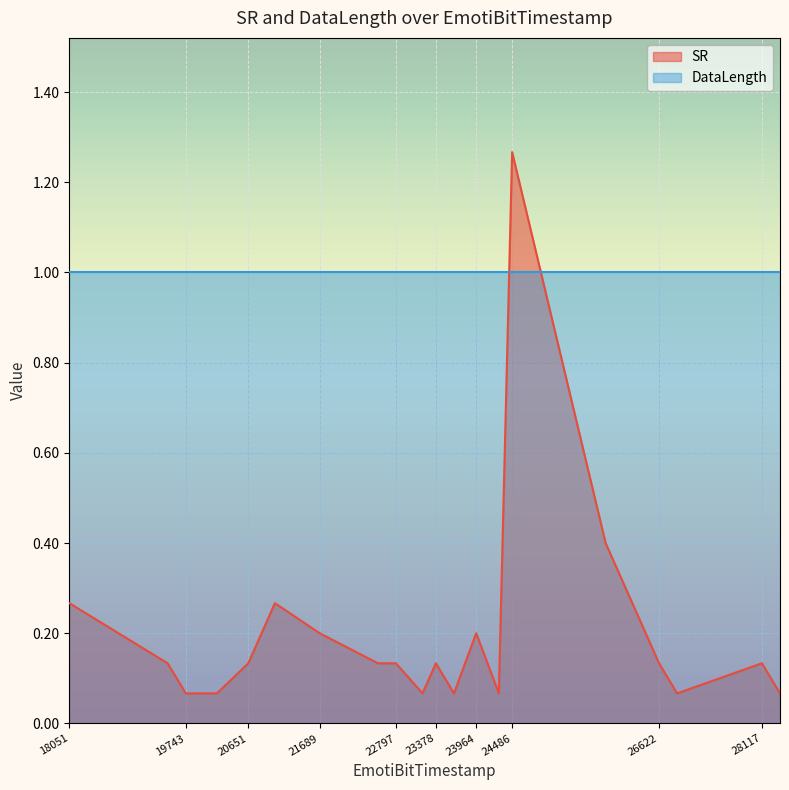

How many lines are shown in the chart?

2